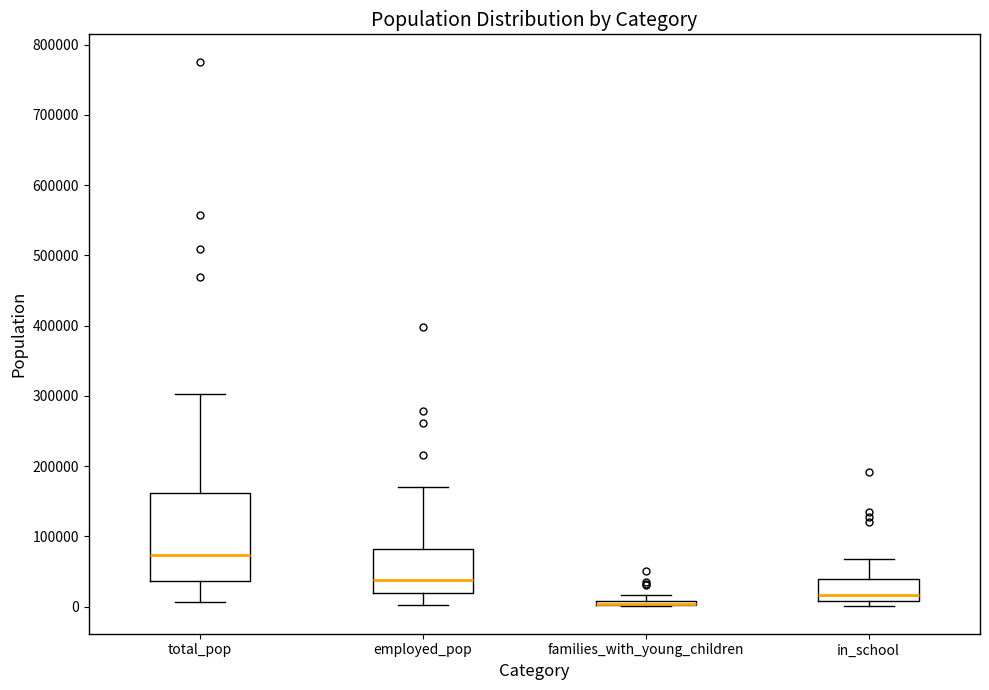

Where is the upper edge of the box for families_with_young_children on the y-axis? The values are not printed on the chart, so give them approximately, as read against the axis.

10000